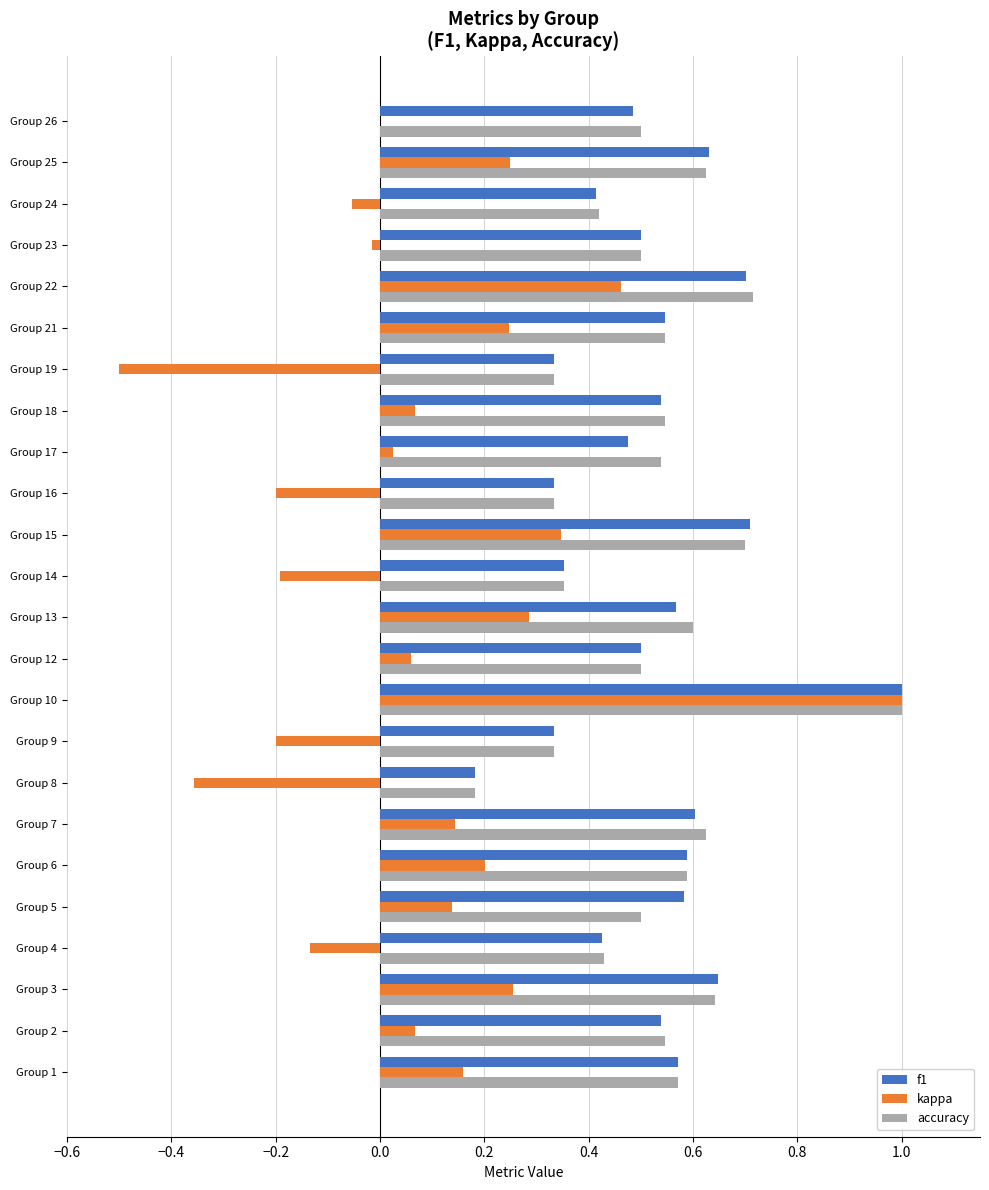

True or false: kappa has a value of -0.3 at Group 14.

False